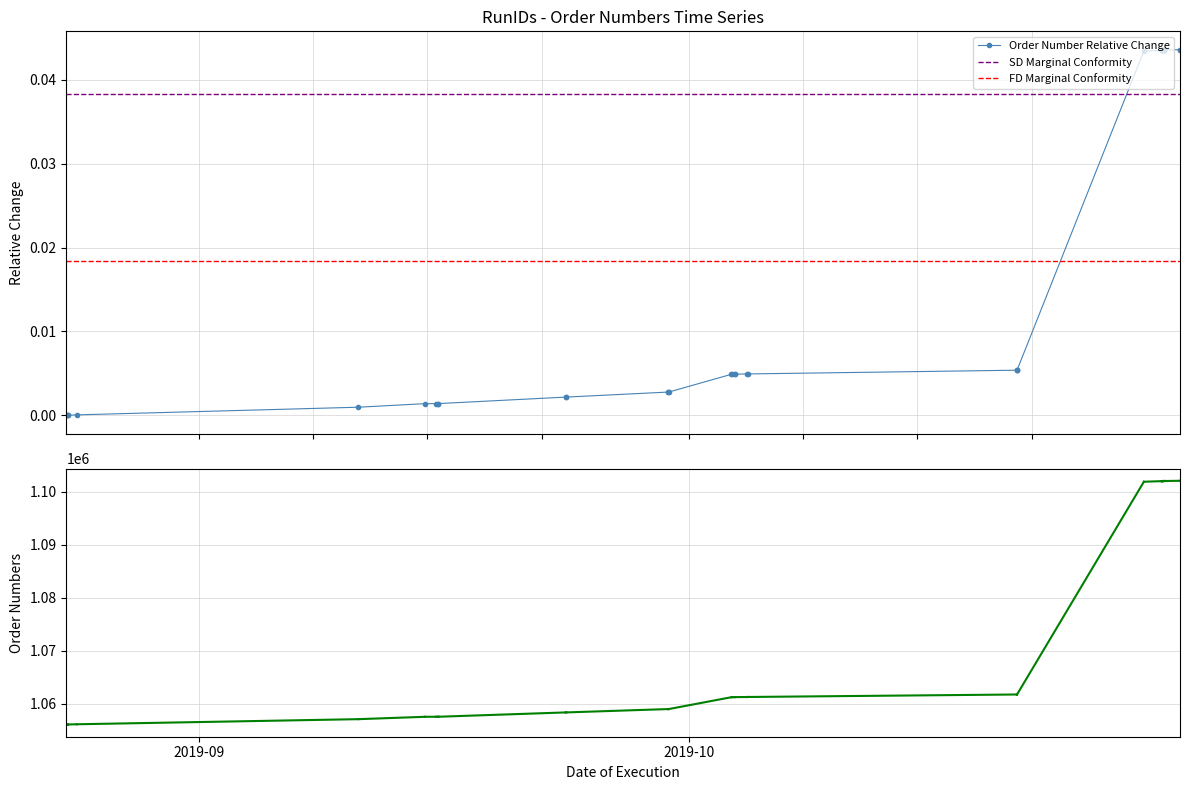

The chart shows a value of 0.0 at 2019-10-04 15:01:04. True or false?

False